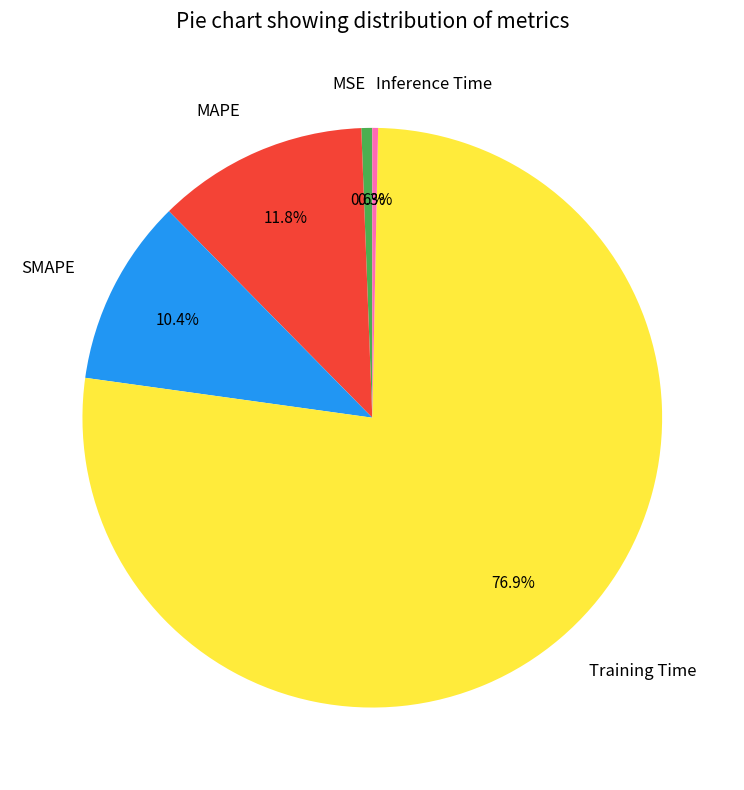

Does Training Time account for over 50% of the chart?

Yes